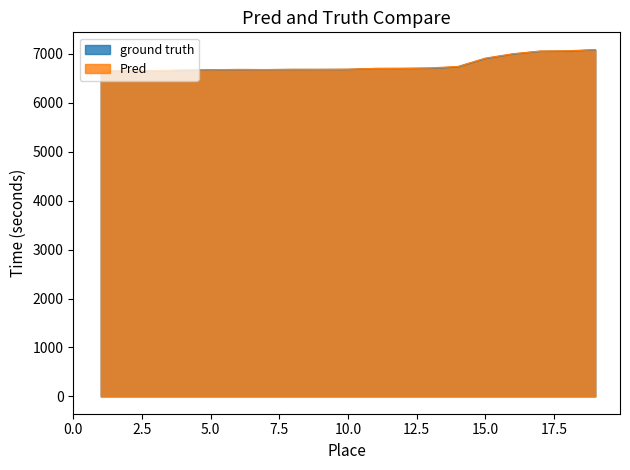

What is the greatest value displayed?

7085.0